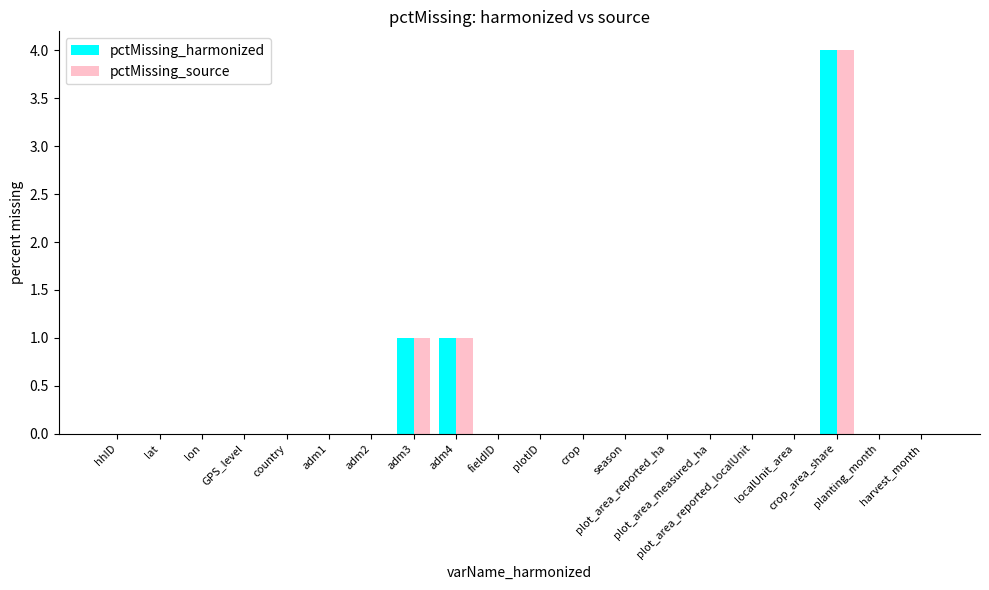

What are all the series names shown in the legend?

pctMissing_harmonized, pctMissing_source